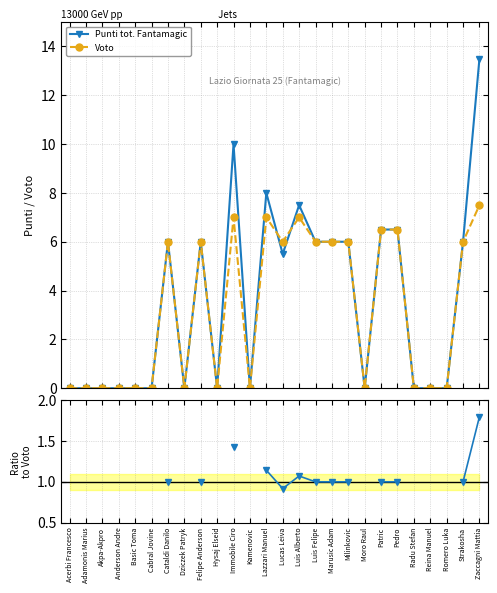

At which label is Voto closest to 3?

Acerbi Francesco